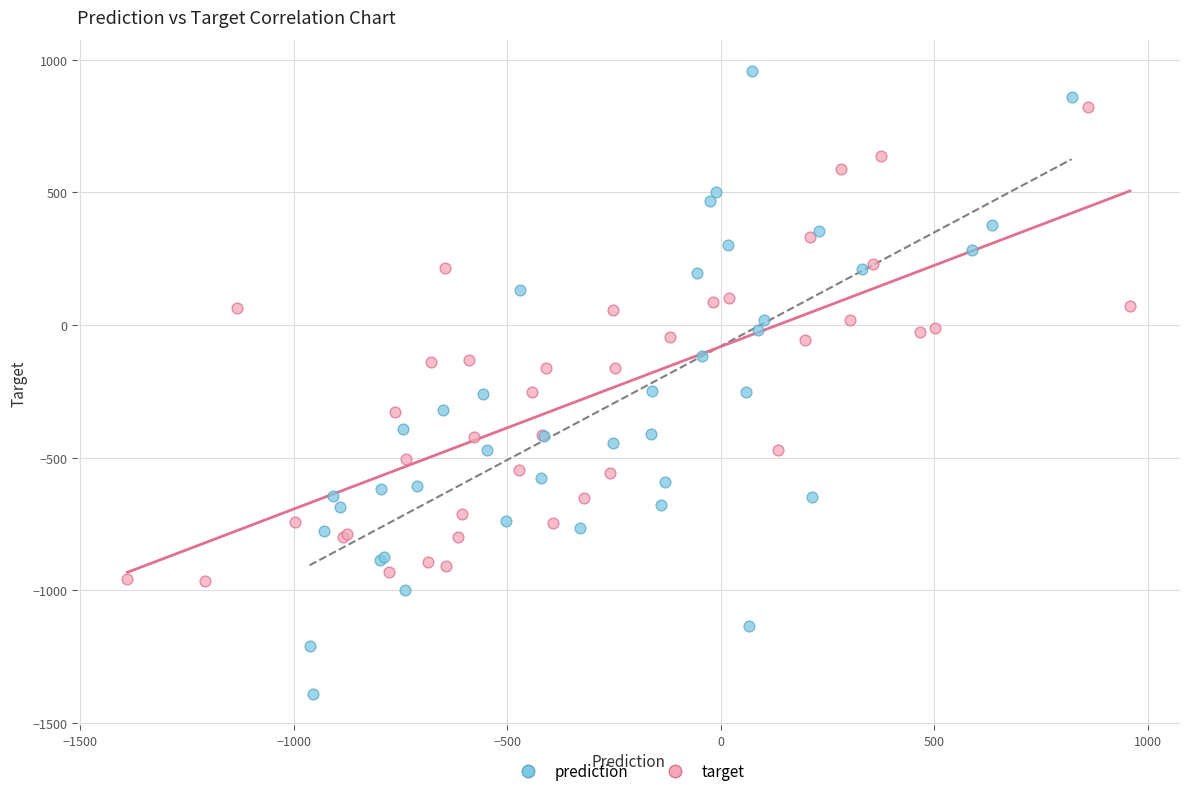

Which series reaches the minimum Y coordinate?

prediction